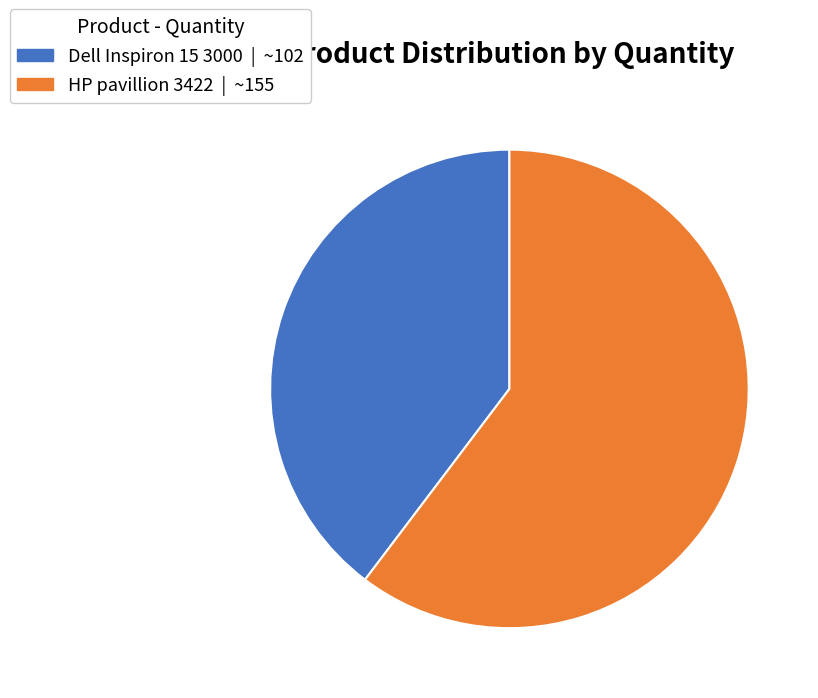

What is the smallest slice in the pie chart?

Dell Inspiron 15 3000